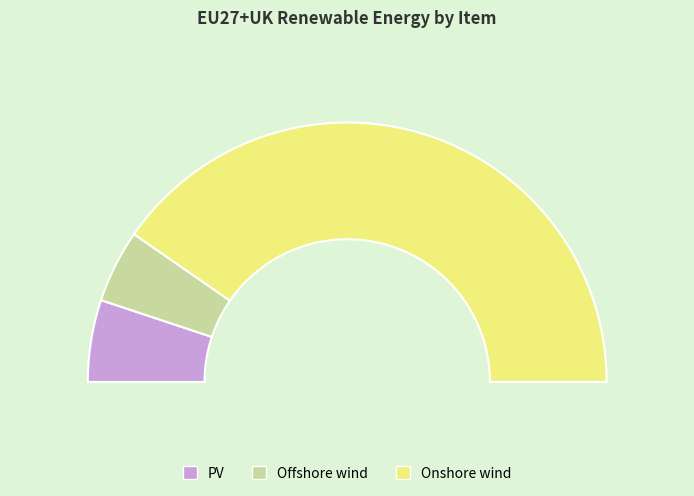

To the nearest percent, what percentage of the pie is Offshore wind?

9%